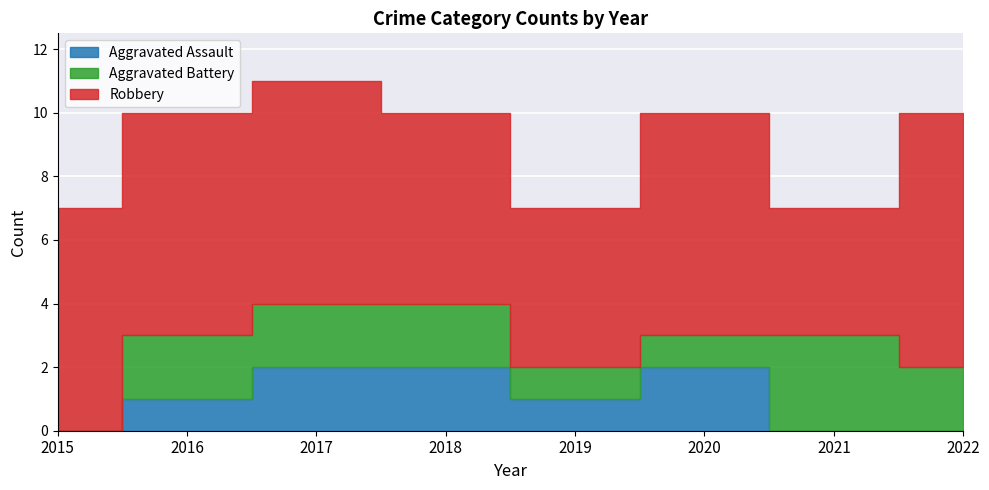

Reading left to right, list all the values displayed in this chart.

Aggravated Assault: 2015=0	2016=1	2017=2	2018=2	2019=1	2020=2	2021=0	2022=0
Aggravated Battery: 2015=0	2016=2	2017=2	2018=2	2019=1	2020=1	2021=3	2022=2
Robbery: 2015=7	2016=7	2017=7	2018=6	2019=5	2020=7	2021=4	2022=8